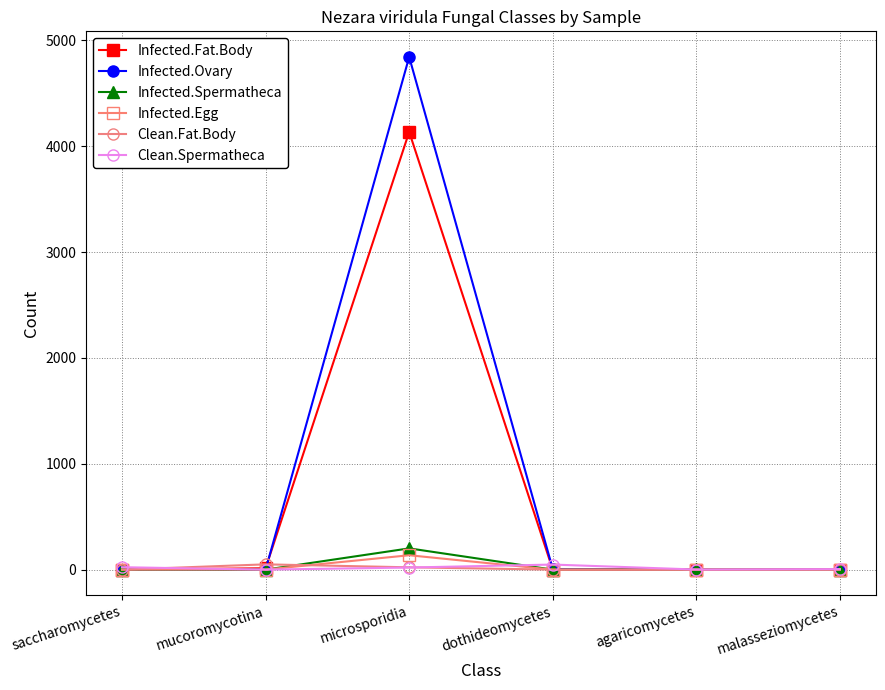

What position from the left is agaricomycetes?

5